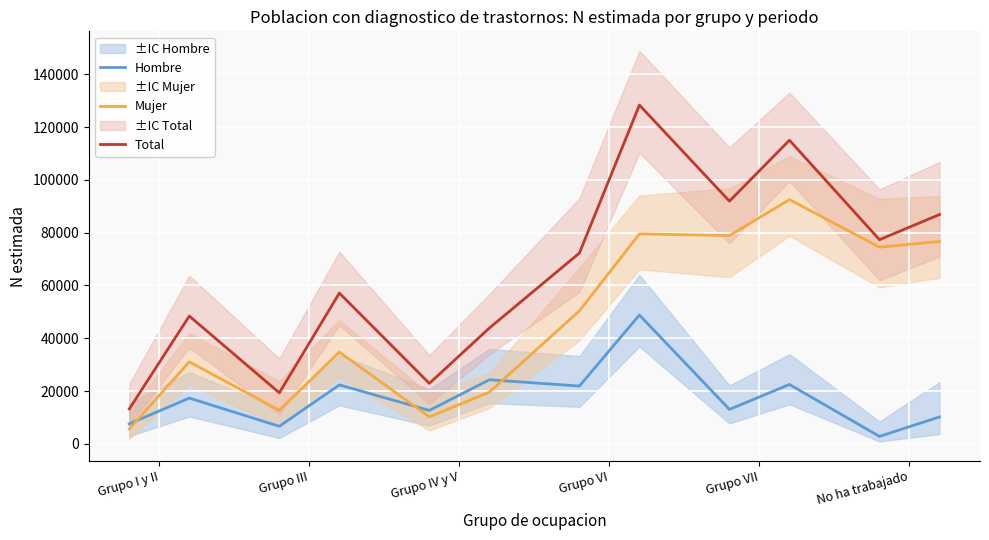

List the series in order of their peak value, highest first.

Total, Mujer, Hombre